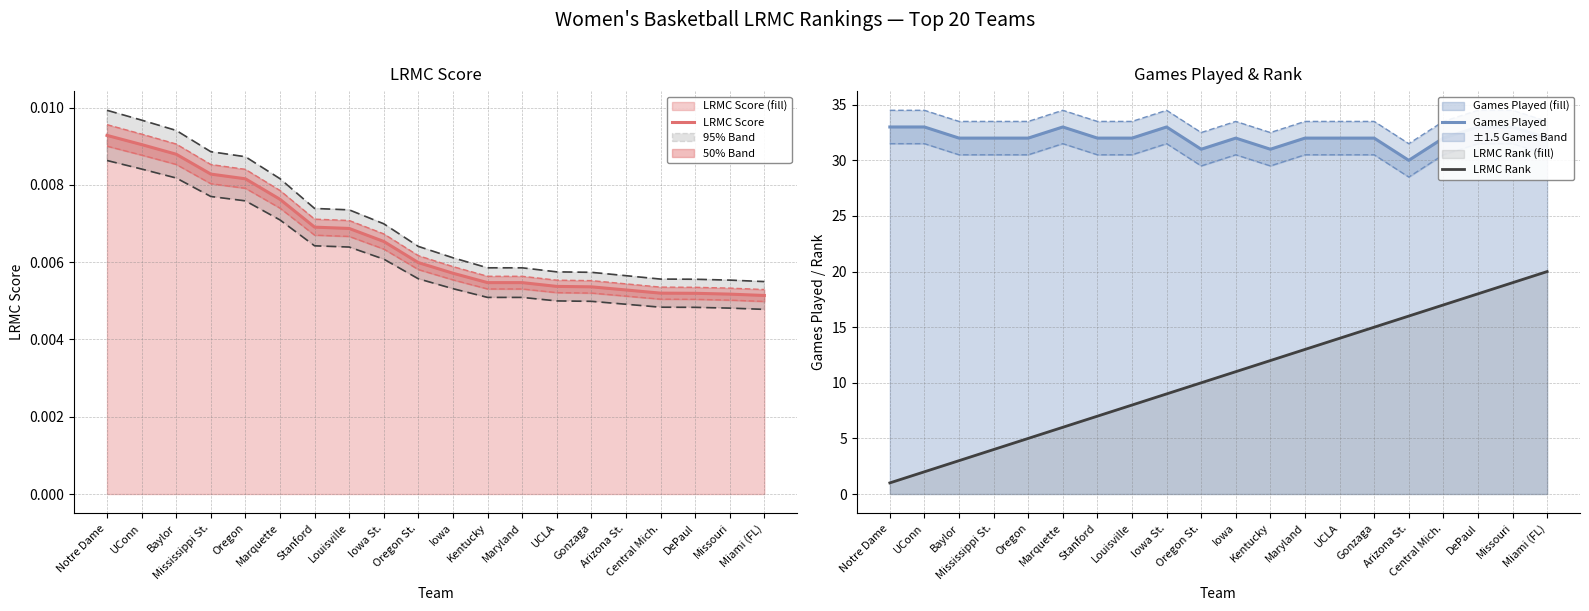

Reading right to left, what are all the values shown in this chart?

LRMC Score: Miami (FL)=0.0	Missouri=0.0	DePaul=0.0	Central Mich.=0.0	Arizona St.=0.0	Gonzaga=0.0	UCLA=0.0	Maryland=0.0	Kentucky=0.0	Iowa=0.0	Oregon St.=0.0	Iowa St.=0.0	Louisville=0.0	Stanford=0.0	Marquette=0.0	Oregon=0.0	Mississippi St.=0.0	Baylor=0.0	UConn=0.0	Notre Dame=0.0
Games Played: Miami (FL)=32.0	Missouri=33.0	DePaul=33.0	Central Mich.=32.0	Arizona St.=30.0	Gonzaga=32.0	UCLA=32.0	Maryland=32.0	Kentucky=31.0	Iowa=32.0	Oregon St.=31.0	Iowa St.=33.0	Louisville=32.0	Stanford=32.0	Marquette=33.0	Oregon=32.0	Mississippi St.=32.0	Baylor=32.0	UConn=33.0	Notre Dame=33.0
LRMC Rank: Miami (FL)=20.0	Missouri=19.0	DePaul=18.0	Central Mich.=17.0	Arizona St.=16.0	Gonzaga=15.0	UCLA=14.0	Maryland=13.0	Kentucky=12.0	Iowa=11.0	Oregon St.=10.0	Iowa St.=9.0	Louisville=8.0	Stanford=7.0	Marquette=6.0	Oregon=5.0	Mississippi St.=4.0	Baylor=3.0	UConn=2.0	Notre Dame=1.0